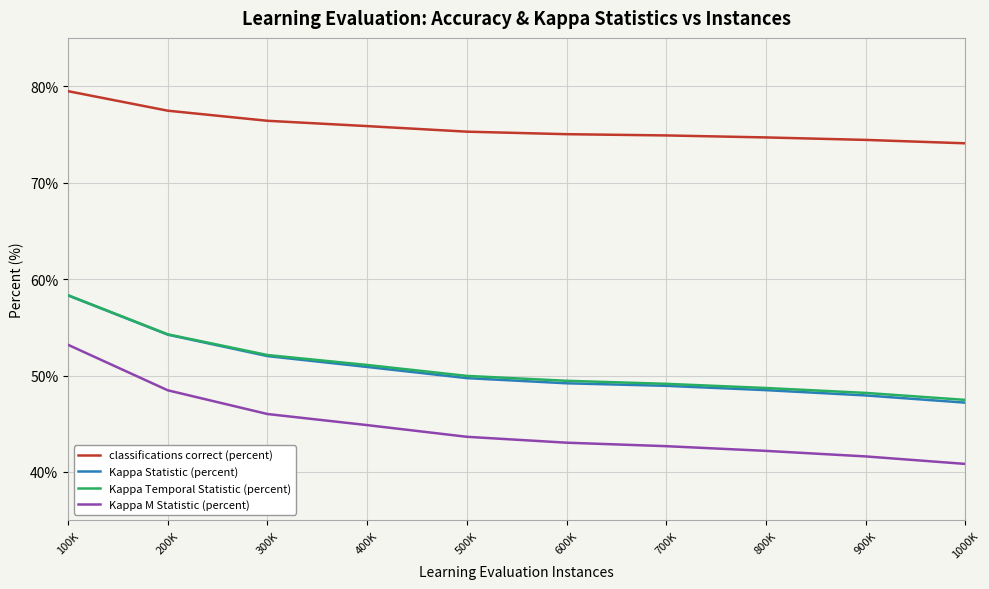

True or false: Kappa Statistic (percent) has a value of 27.3 at 100K.

False